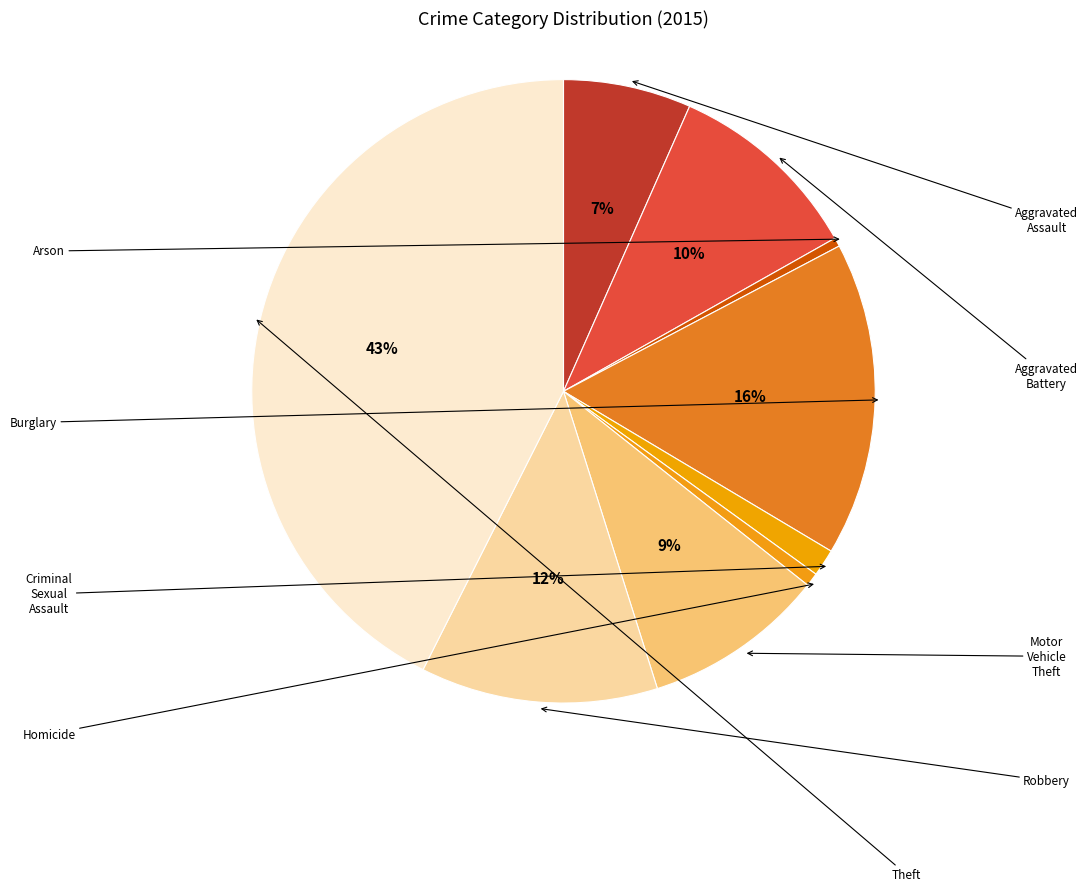

Count the number of slices in the pie.

9